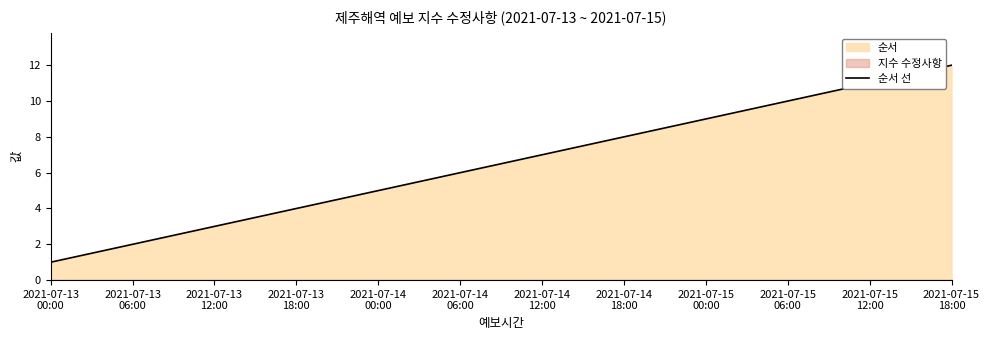

What is the change in value from 2021-07-14
06:00 to 2021-07-15
12:00?

+5